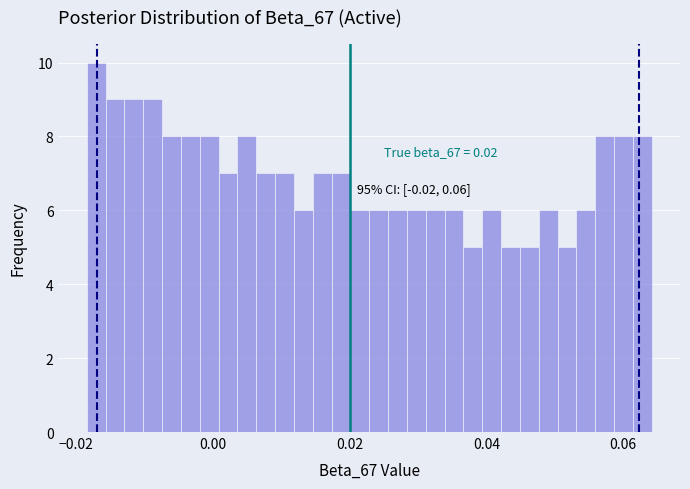

Around what value on the x-axis is the tallest bar? Give the approximate position of its centre, as read against the axis.

-0.018